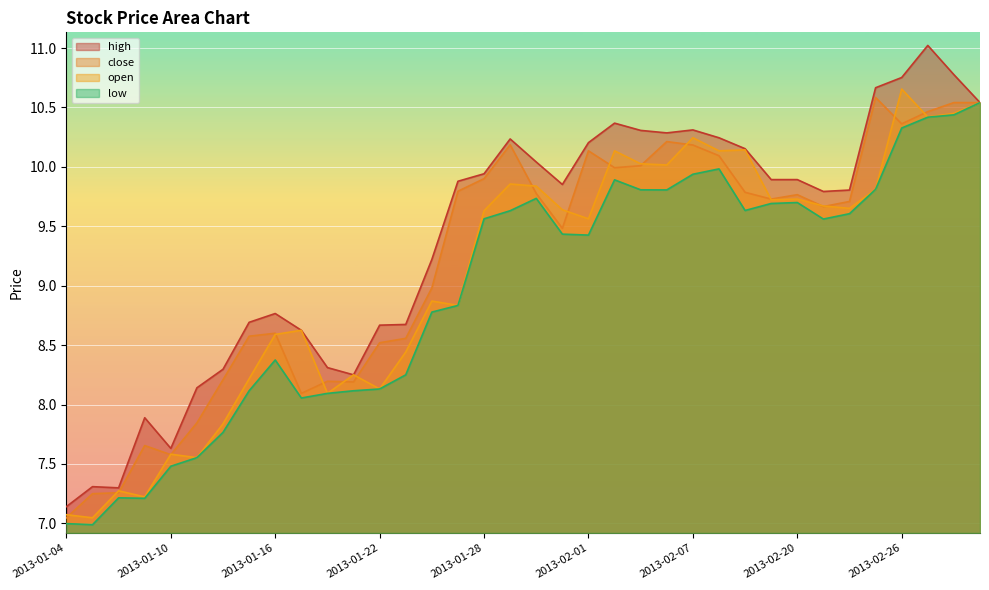

What is the sum of the close values at 2013-01-18 and 2013-03-01?

18.7